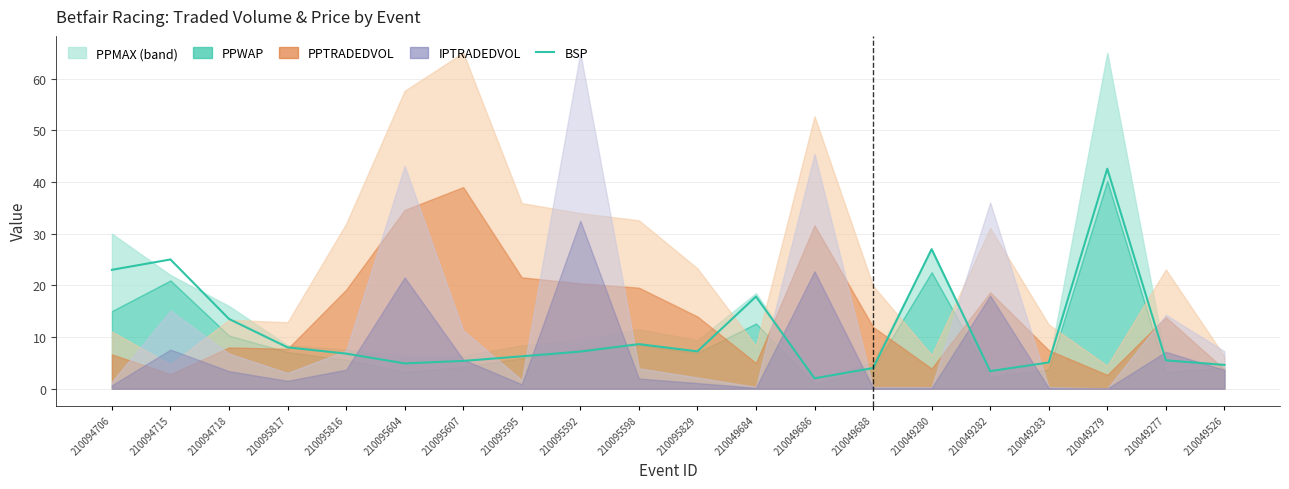

List the labels in order of value, smallest first.

210049686, 210049282, 210049688, 210049526, 210095604, 210049283, 210095607, 210049277, 210095595, 210095816, 210095592, 210095829, 210095817, 210095598, 210094718, 210049684, 210094706, 210094715, 210049280, 210049279